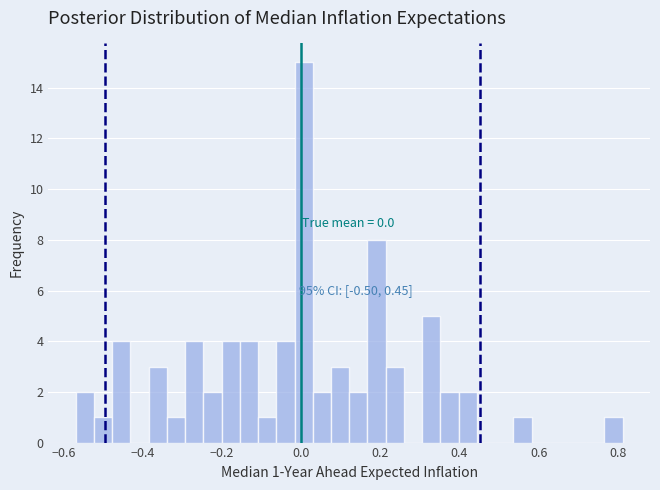

Around what value on the x-axis is the tallest bar? Give the approximate position of its centre, as read against the axis.

0.00